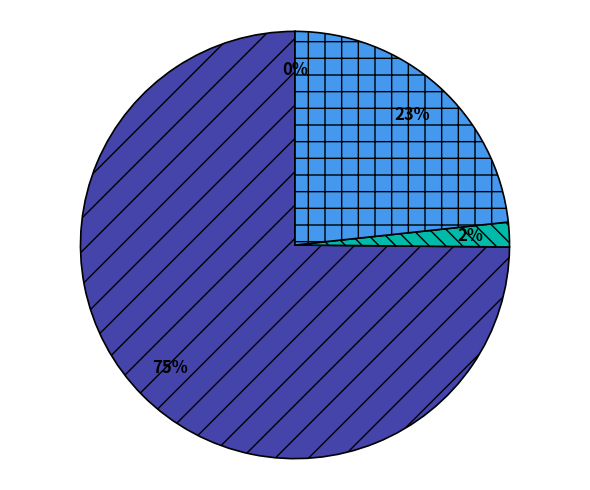

Is there a majority slice in this chart?

Yes